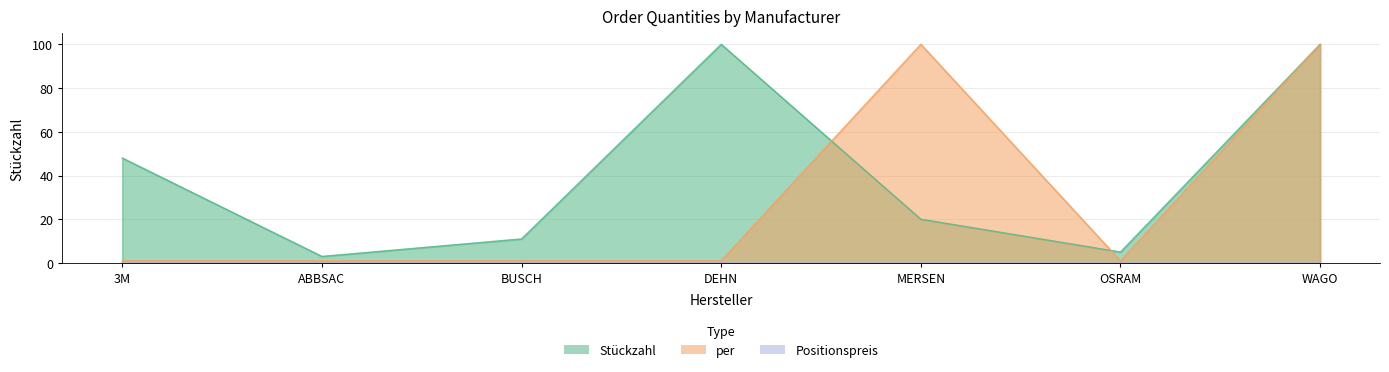

Reading right to left, list all the values displayed in this chart.

Stückzahl: WAGO=100	OSRAM=5	MERSEN=20	DEHN=100	BUSCH=11	ABBSAC=3	3M=48
per: WAGO=100	OSRAM=1	MERSEN=100	DEHN=1	BUSCH=1	ABBSAC=1	3M=1